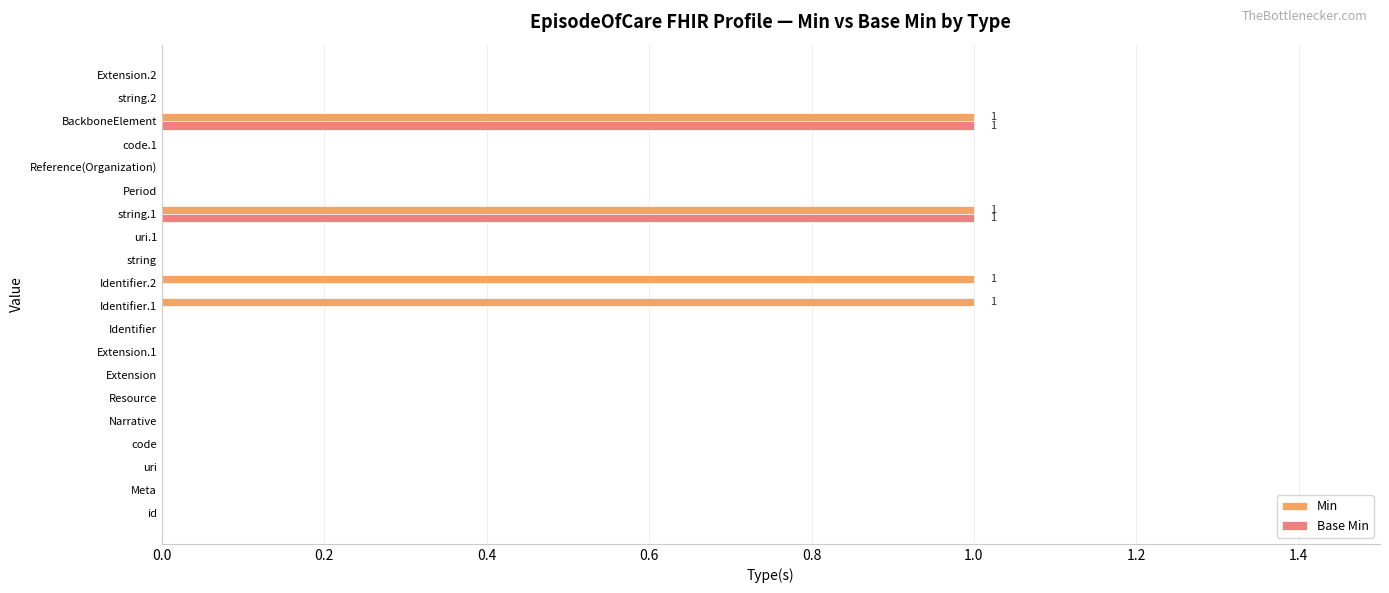

Count the Base Min values in the range 0 to 1.

20